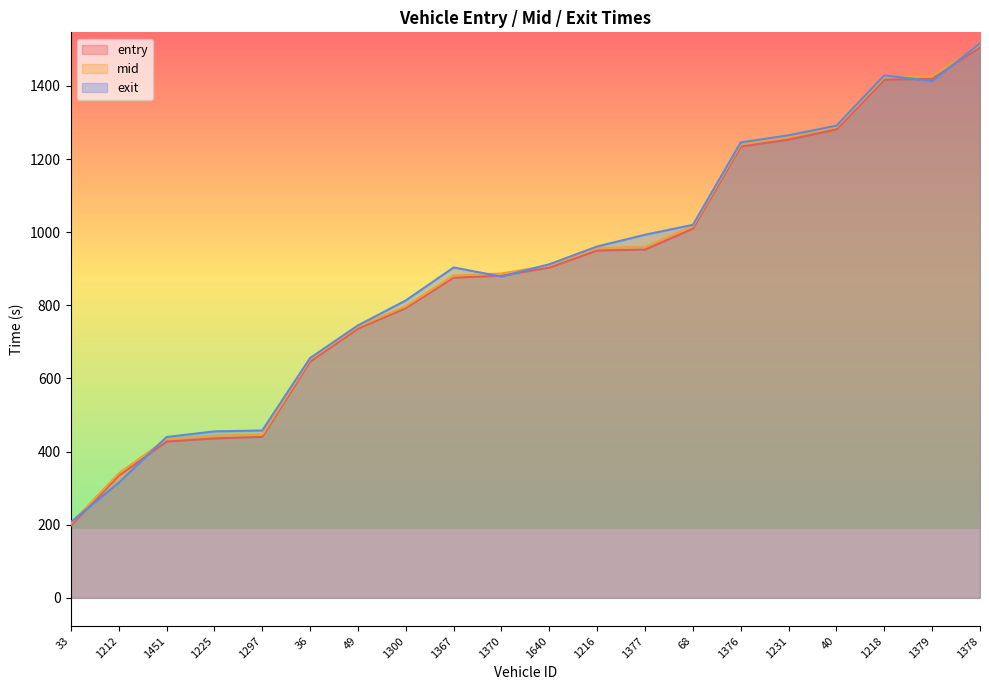

What value does the exit series have at 1376?

1245.5